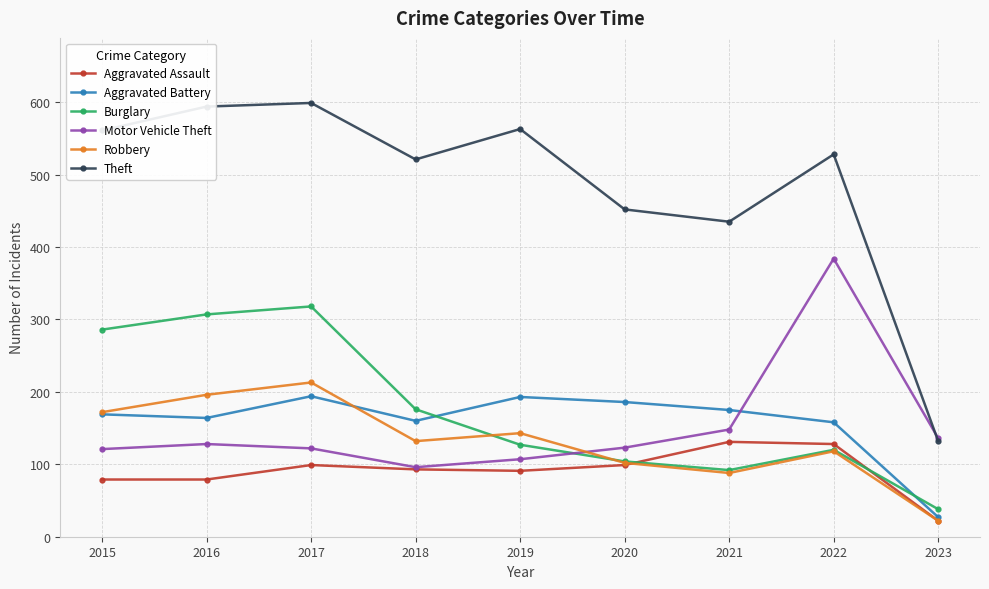

True or false: Burglary has a value of 29 at 2019.

False